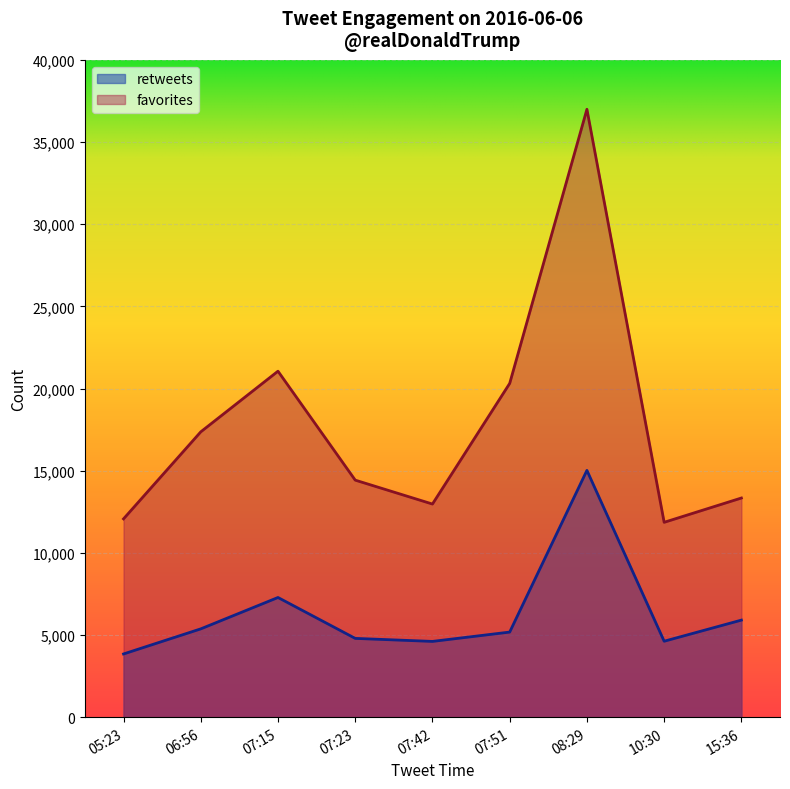

Which series has the largest total across all categories?

favorites